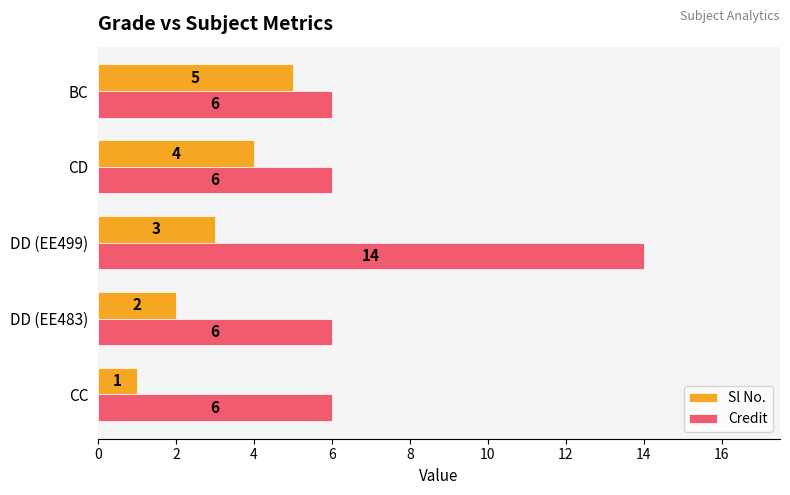

Which series has the widest spread of values?

Credit